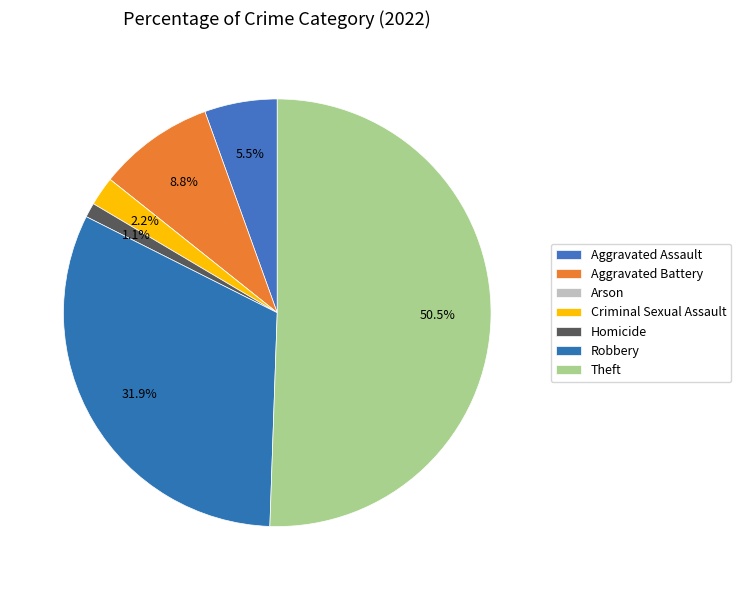

How much of the chart is everything except Theft?

49.5%